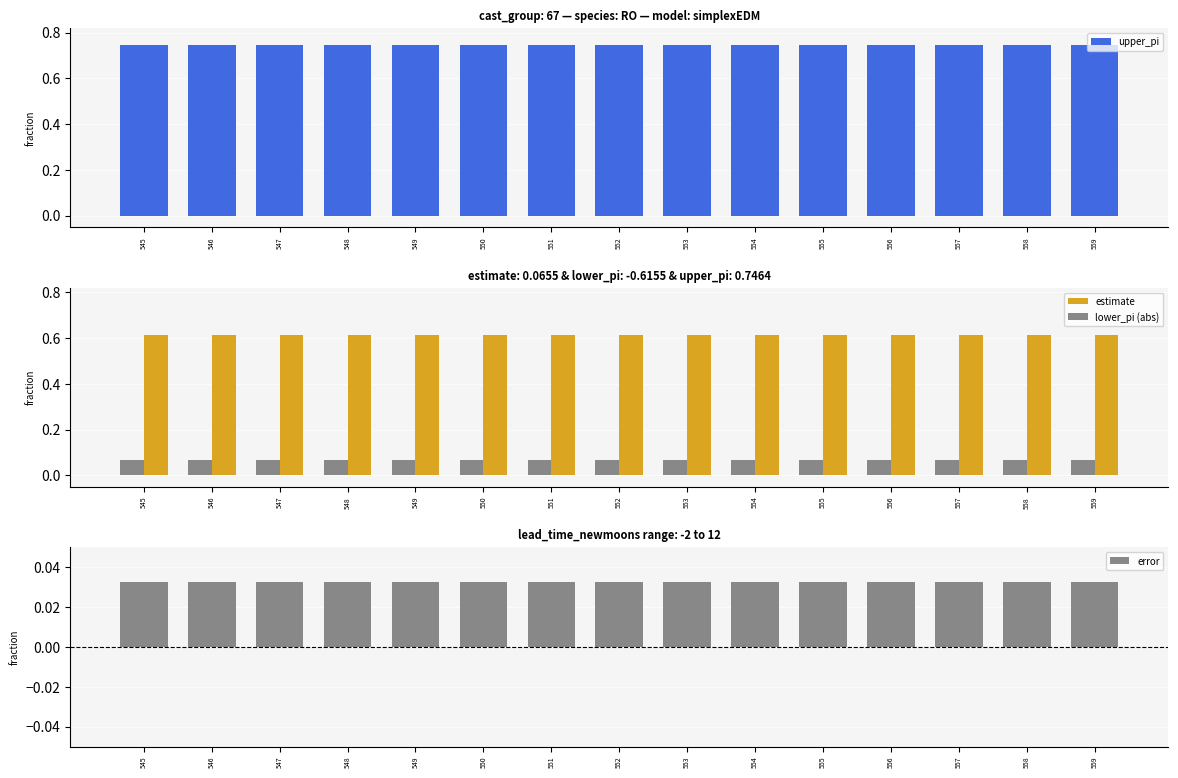

What is the value of the estimate bar at the 3rd from the left?

0.1